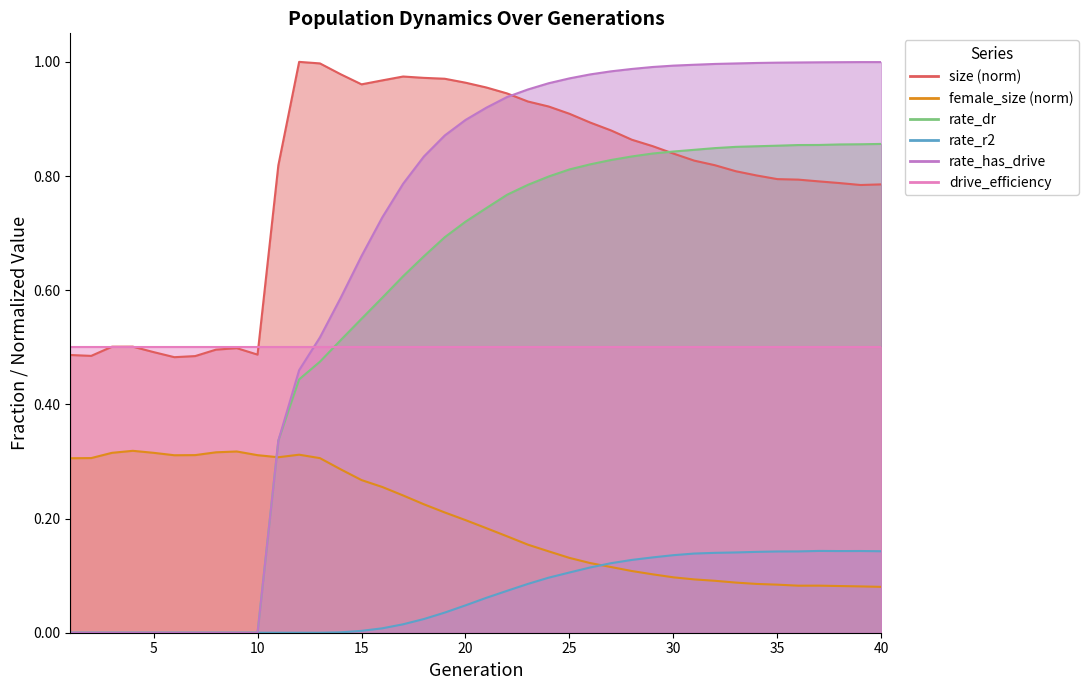

What is the value of the size point at the 13th from the left?

1.0